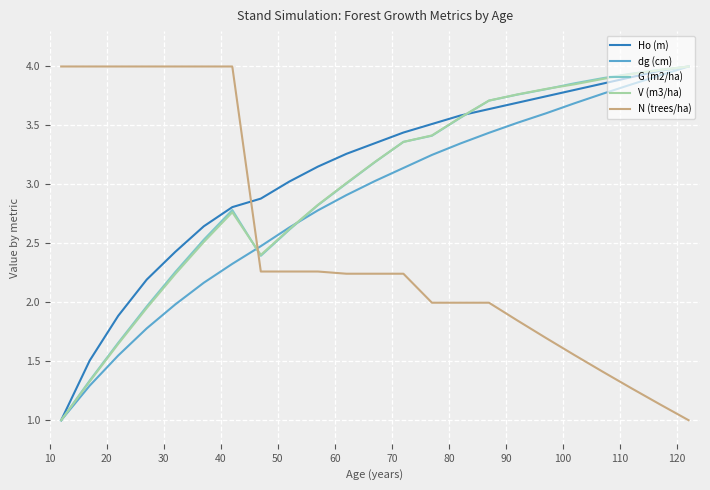

True or false: N (trees/ha) and V (m3/ha) intersect in this chart.

True